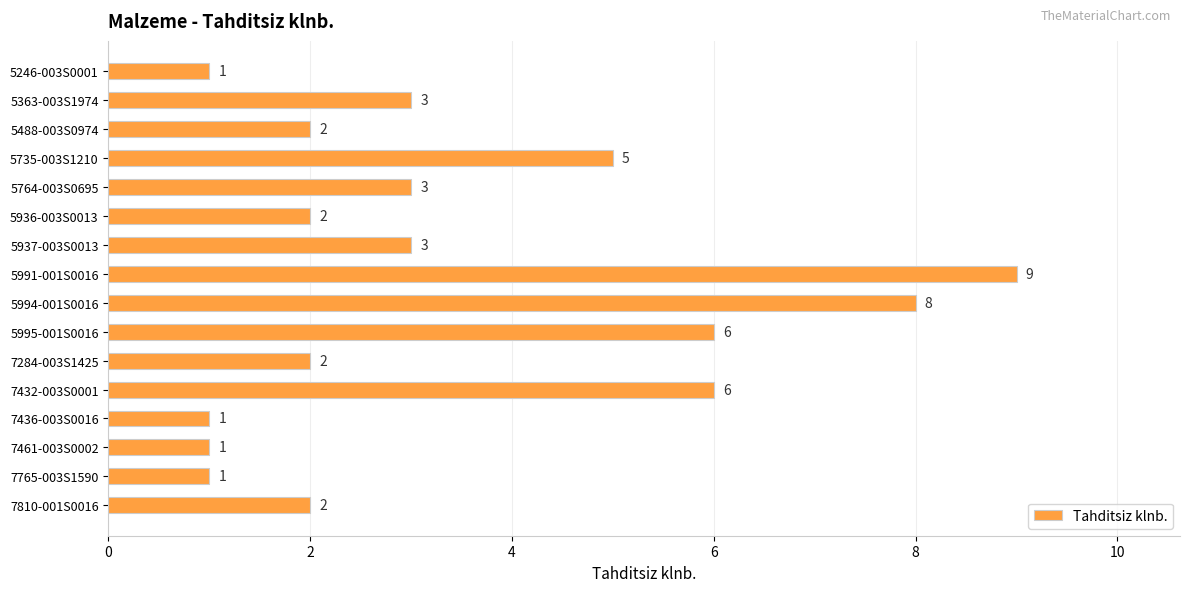

At which label is the value closest to 5?

5735-003S1210